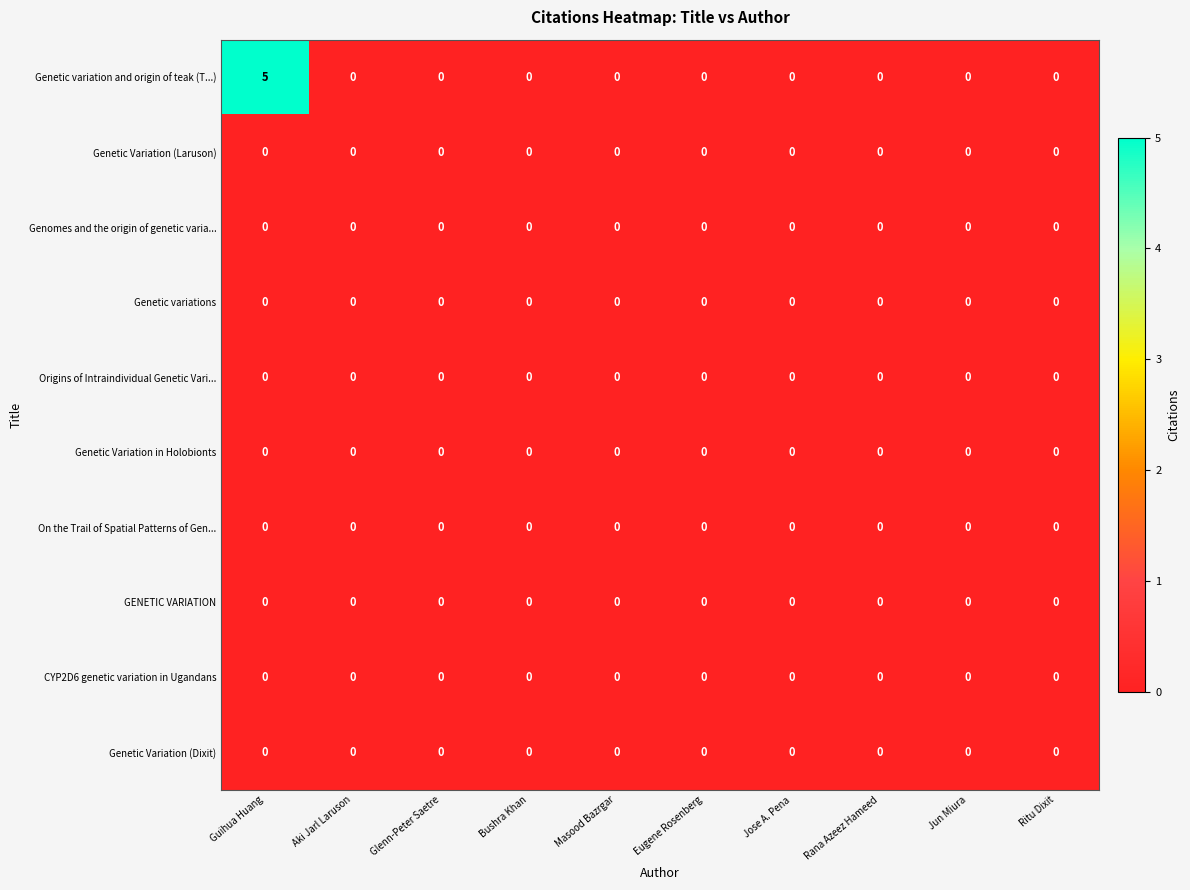

The value of Genetic variation and origin of teak (T...) at Jun Miura is 0. True or false?

True